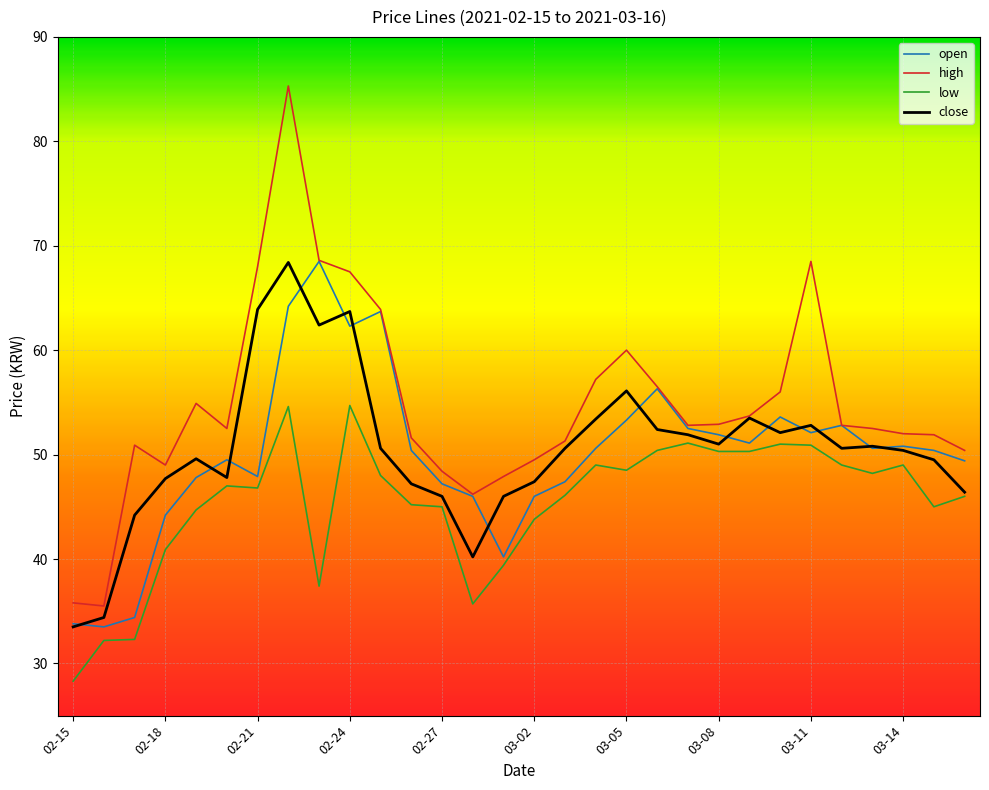

Does the chart display data point markers on the line(s)?

No